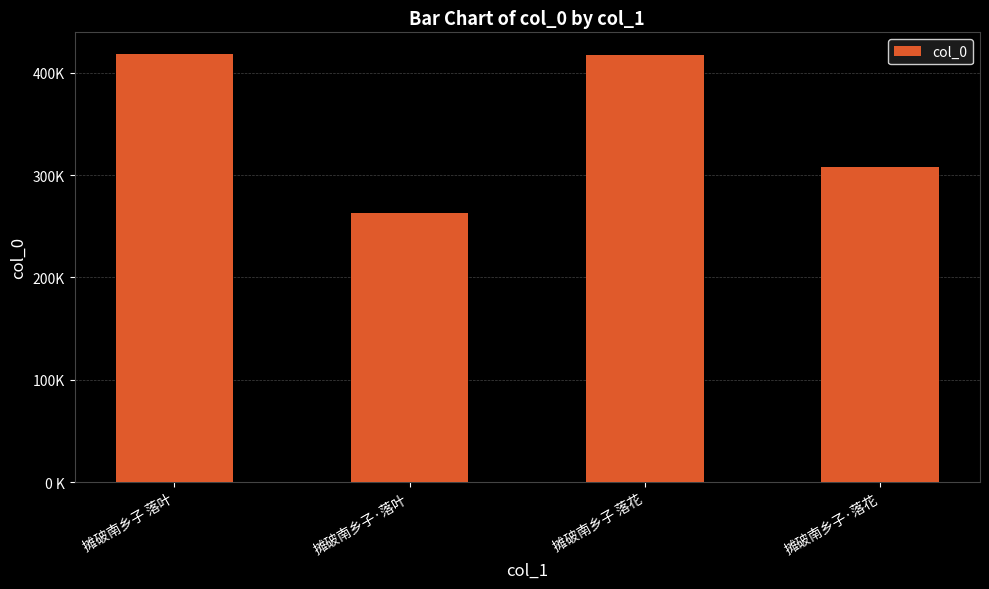

True or false: the data shows 417011 at 摊破南乡子 落花.

True